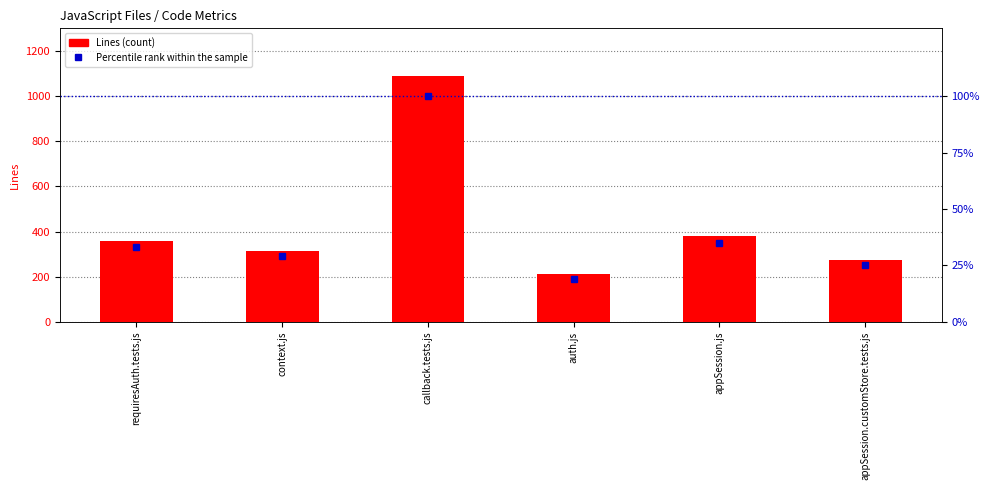

What are all the series names shown in the legend?

Lines, Percentile rank within the sample